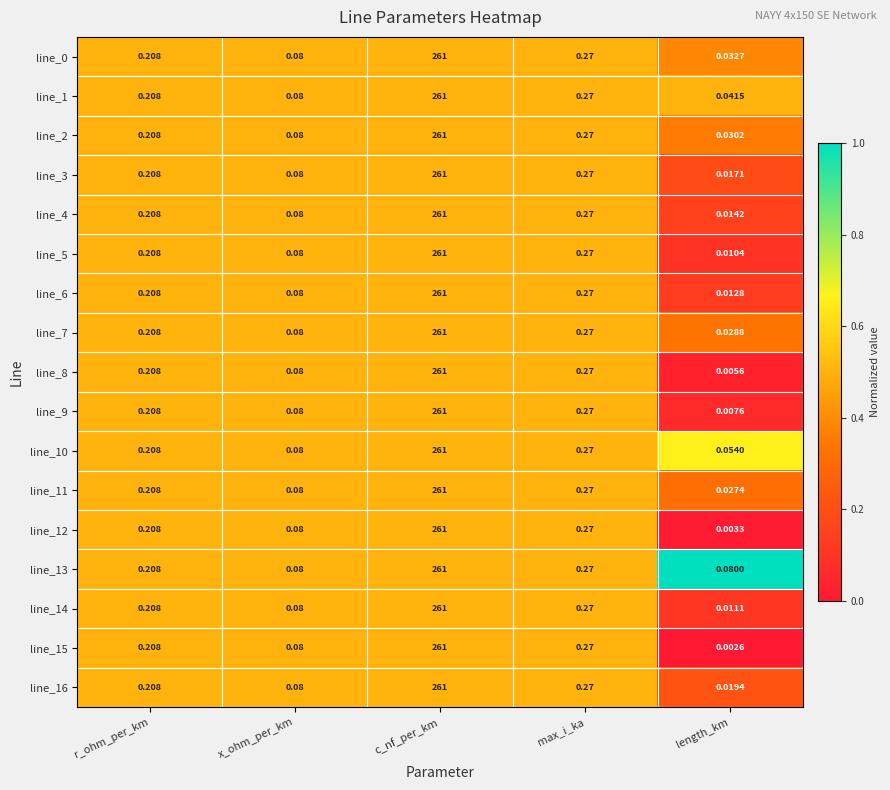

Which series has the largest total across all categories?

line_13